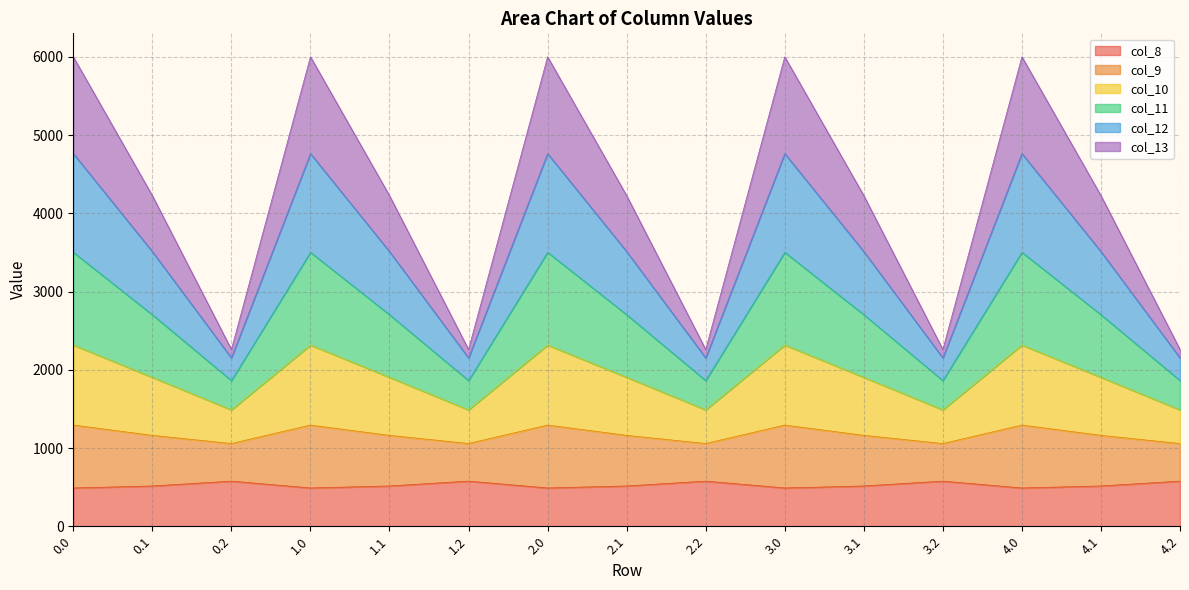

What is the total value across all series at 0.1?

4226.1